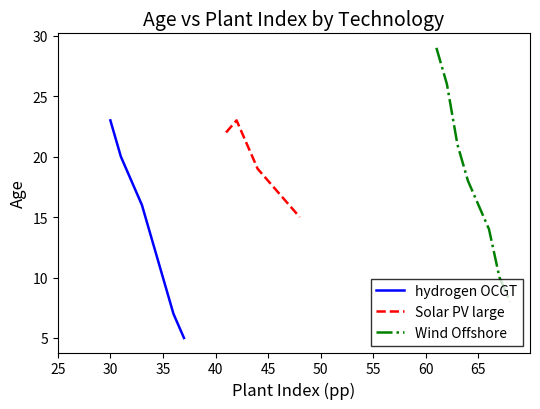

What is the maximum value for hydrogen OCGT?

23